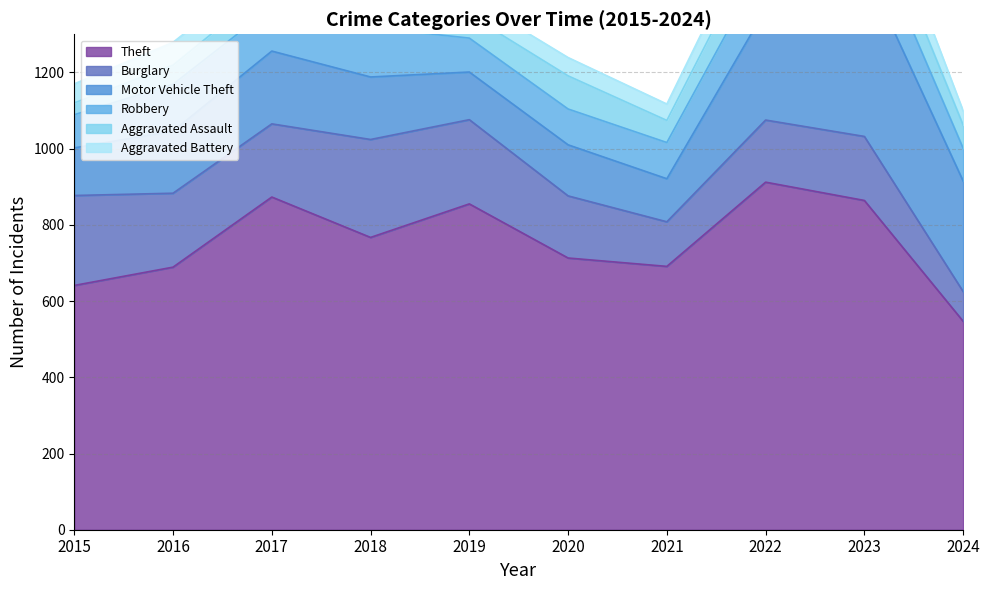

What is the sum of all Robbery values?

1072